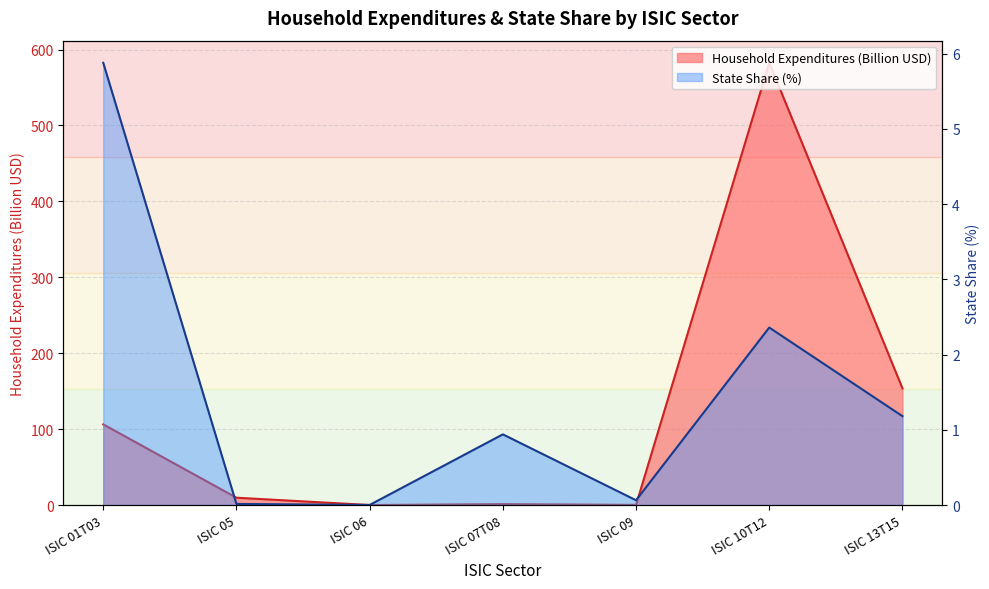

What is the maximum value shown in the chart?

582.6